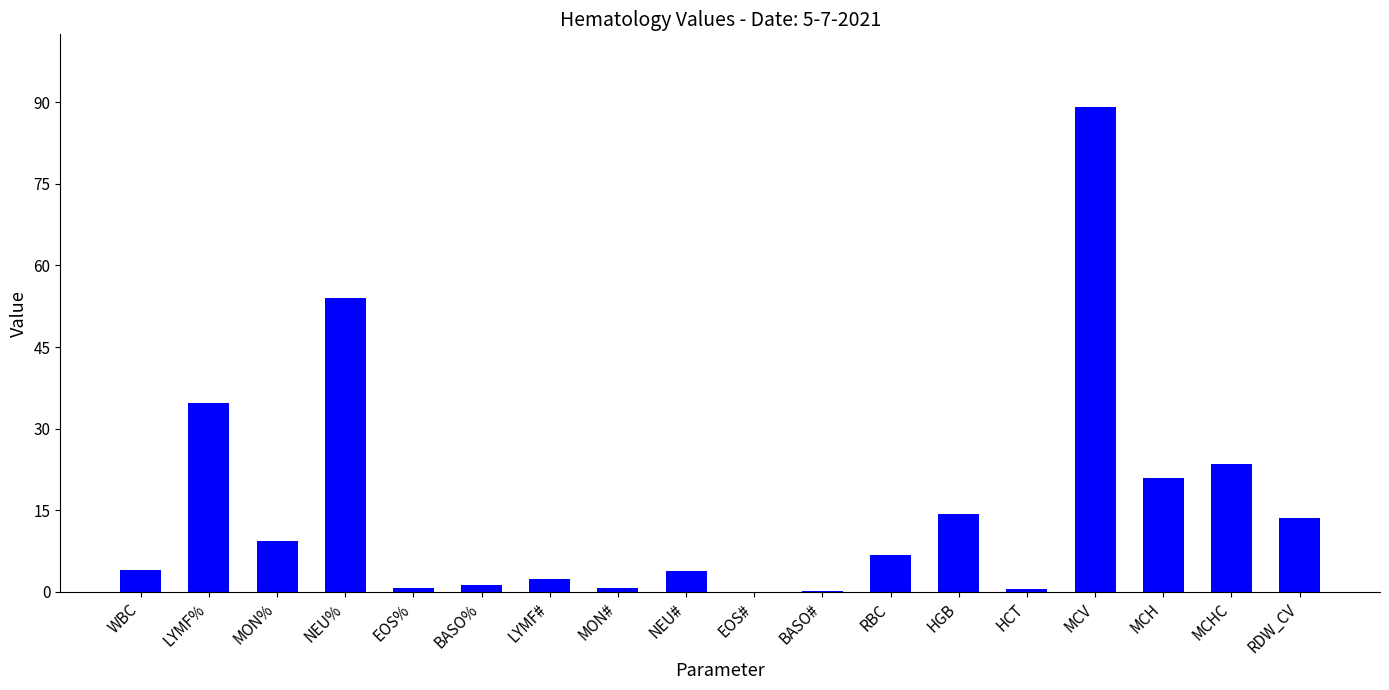

What is the average value?

15.6